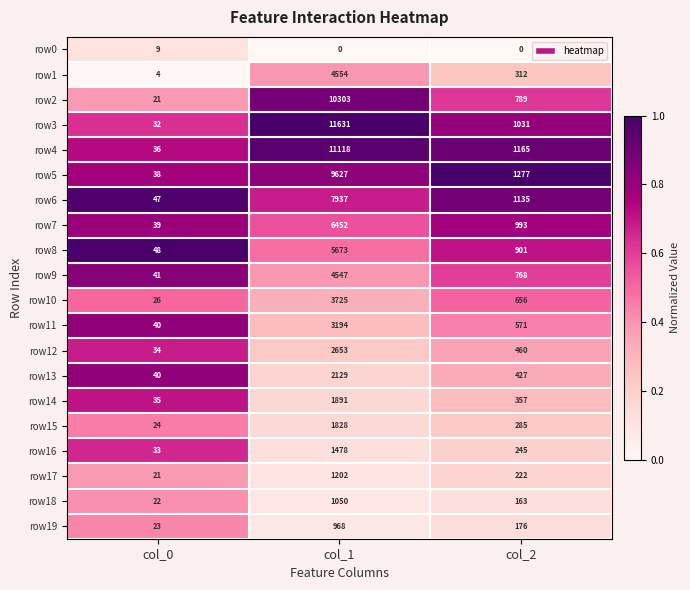

Rank the categories by row14 value from lowest to highest.

col_0, col_2, col_1